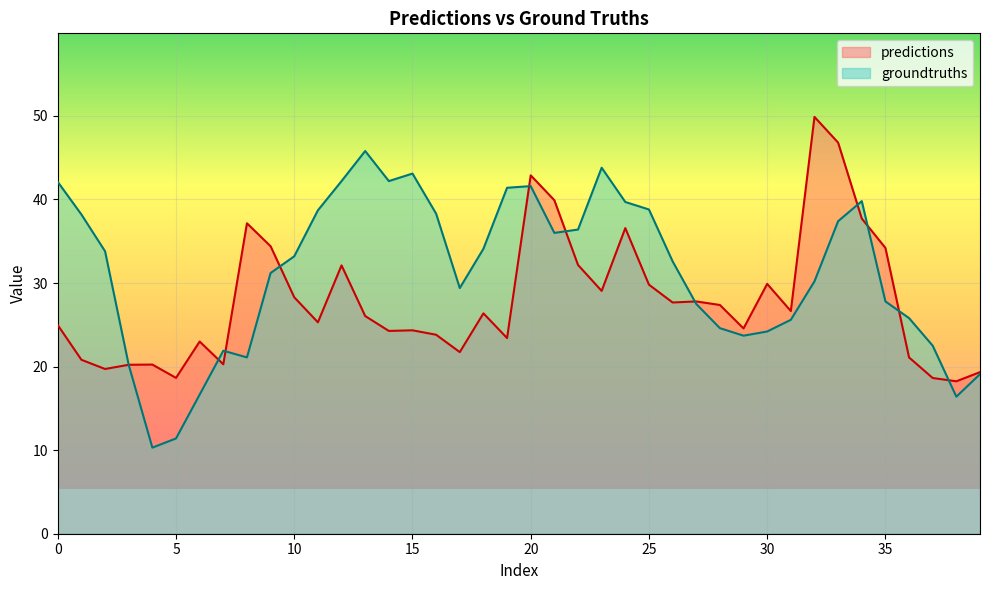

Rank the series by their average value, from lowest to highest.

predictions, groundtruths